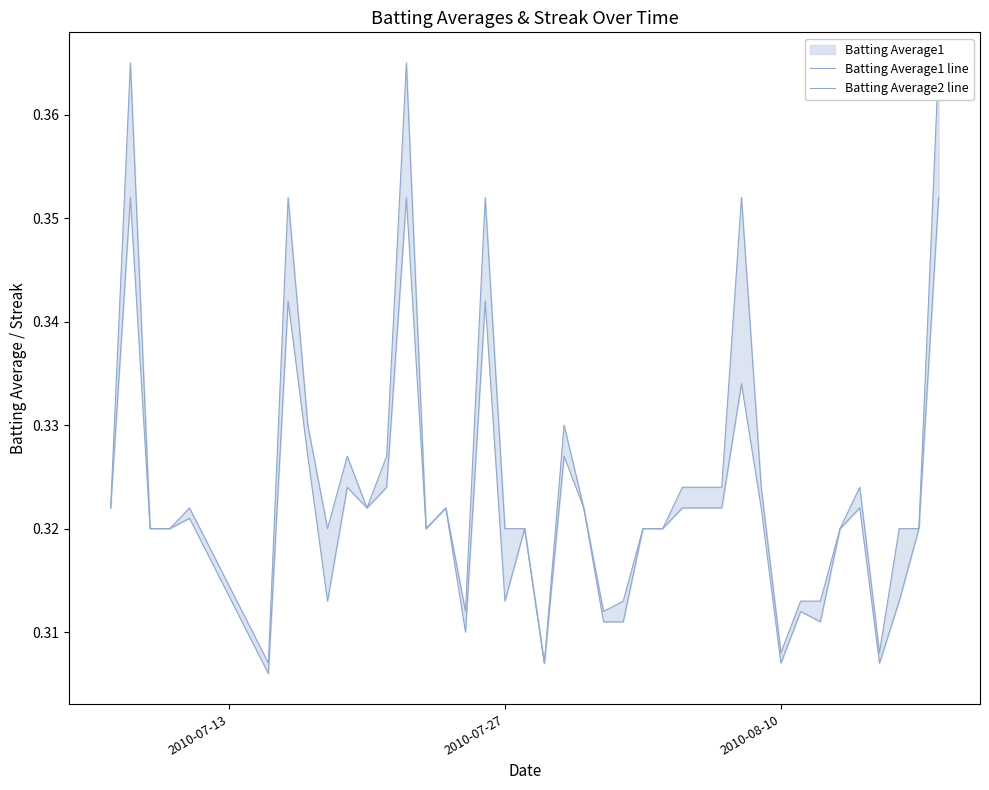

The value of Batting Average2 line at 2010-07-27 is 0.6. True or false?

False